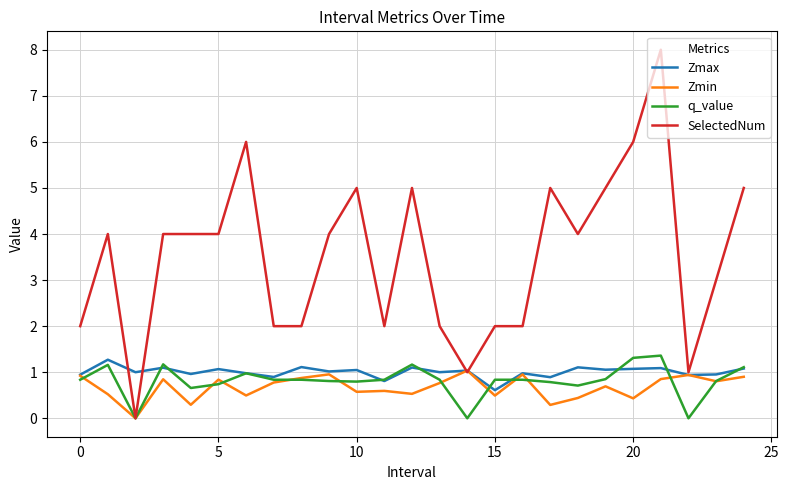

Which series has the largest total across all categories?

SelectedNum